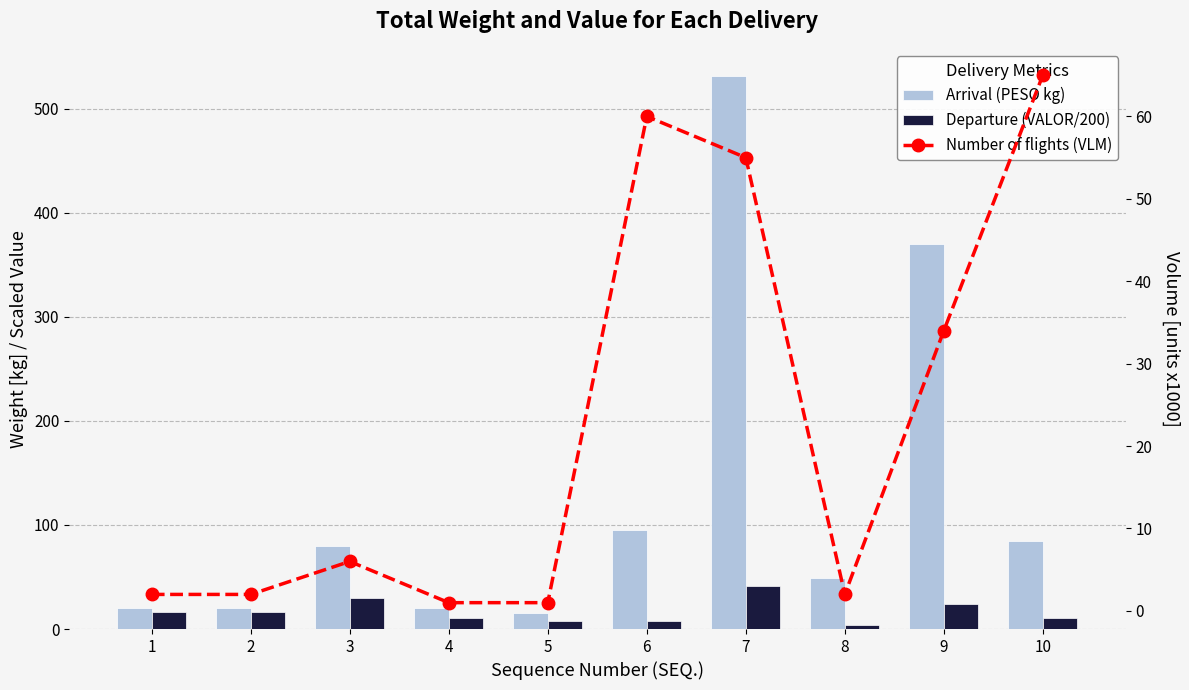

At 6, list the series in order from largest to smallest.

Arrival (PESO kg), Number of flights (VLM), Departure (VALOR/200)